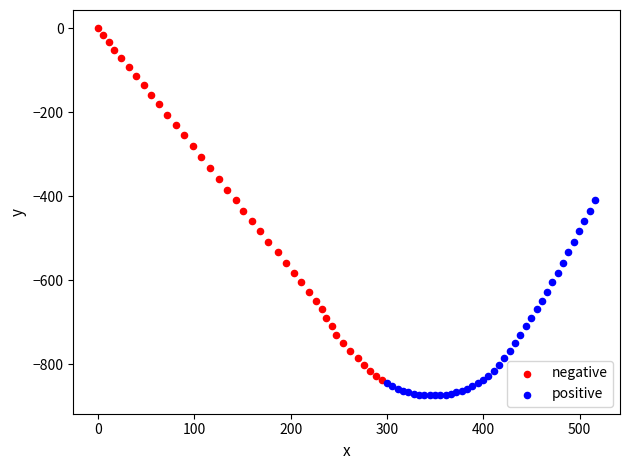

Which series contains the highest Y value?

negative